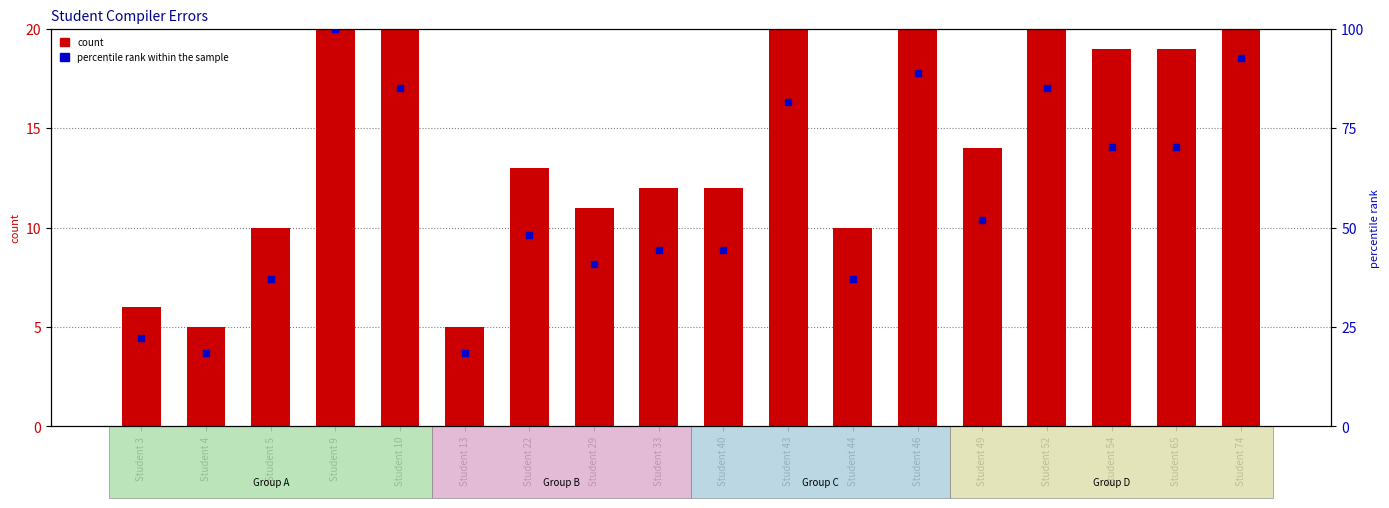

Is the value of count at Student 5 greater than the value of percentile rank within the sample at Student 44?

No